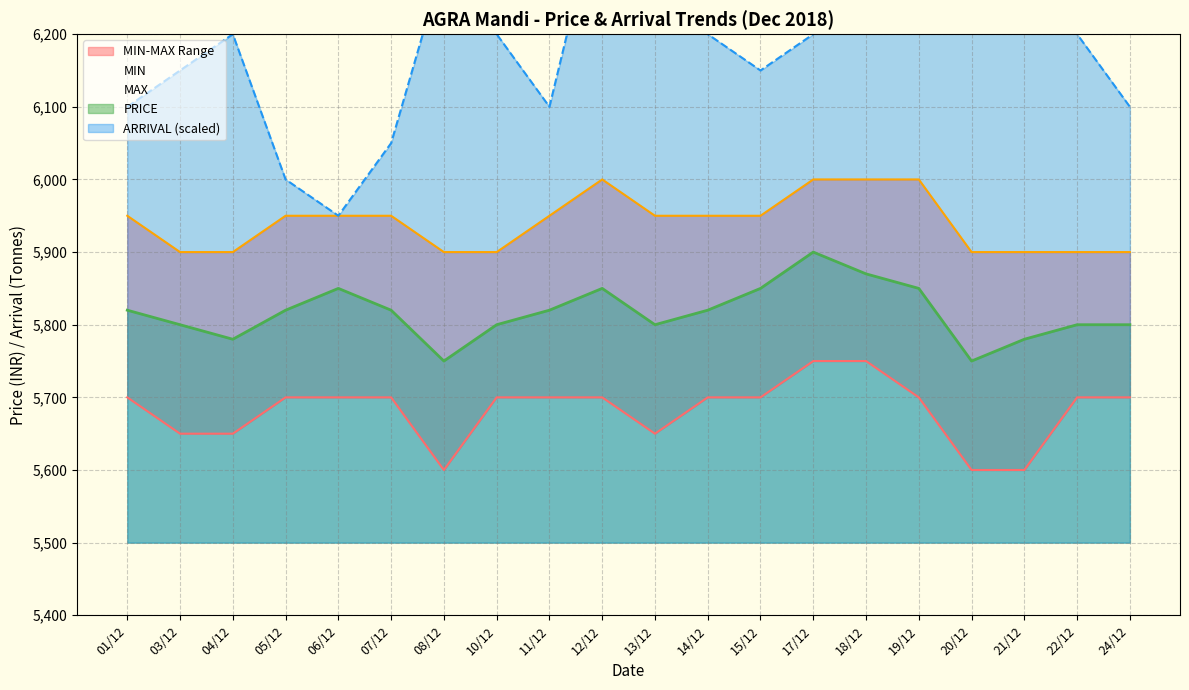

True or false: MAX has more than 2 interior local peaks.

False